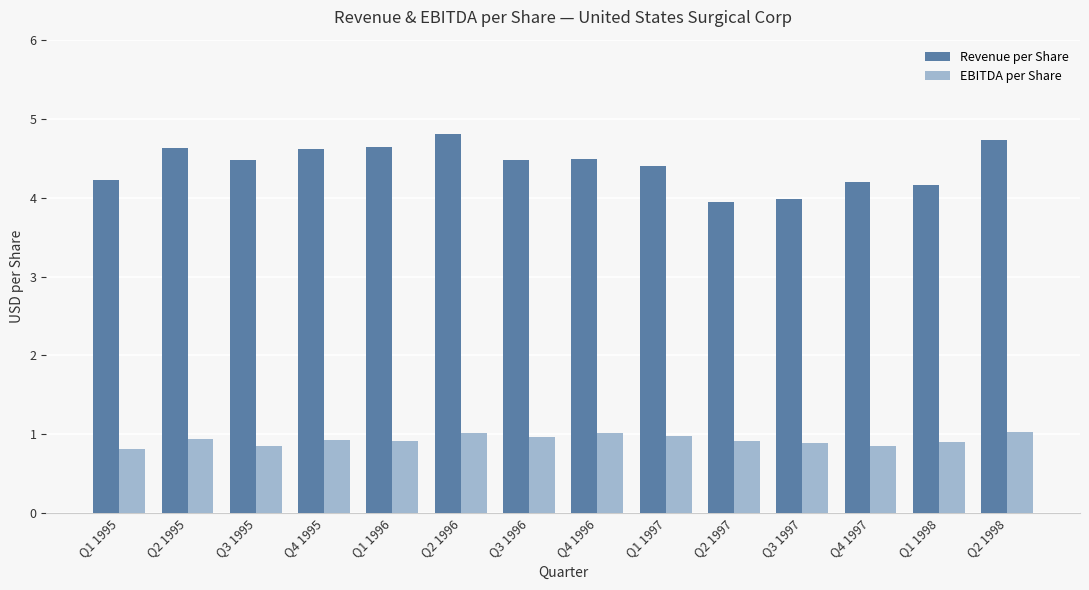

What is the spread (max minus min) of values at Q2 1996?

3.8